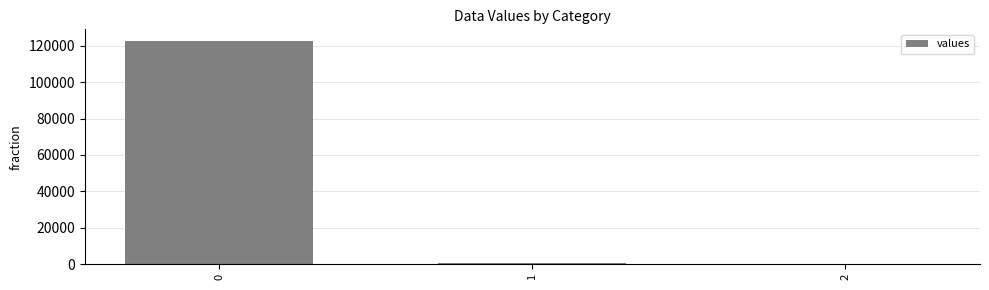

Reading right to left, extract all data points from this chart.

2=0.2	1=714.9	0=122972.4